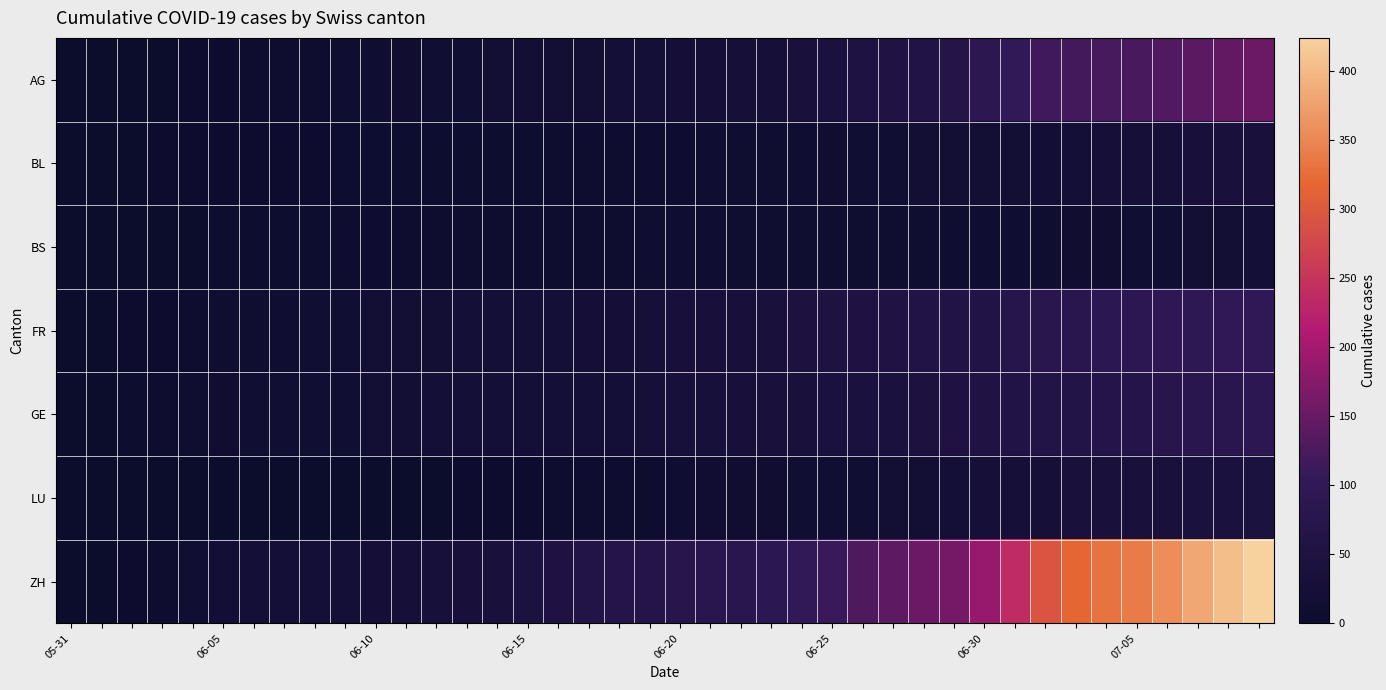

Reading left to right, what are all the values shown in this chart?

AG: 0	0	0	1	3	3	5	5	5	7	7	10	13	14	16	17	18	18	21	23	26	26	28	28	35	40	50	55	59	65	88	103	116	120	123	125	132	140	147	153
BL: 0	1	1	2	2	3	3	3	3	4	4	4	4	4	4	4	5	5	5	5	6	7	7	7	9	10	12	14	16	17	17	18	19	23	27	27	29	32	35	38
BS: 0	0	0	1	1	4	4	4	4	5	5	5	5	5	5	5	5	6	6	7	7	7	7	7	7	7	7	7	7	7	7	7	8	10	11	12	12	15	18	21
FR: 0	0	2	3	5	7	7	9	13	13	15	16	16	20	22	22	23	24	26	27	32	32	32	36	44	47	52	56	61	61	61	72	79	84	87	92	94	96	99	100
GE: 0	1	4	6	8	10	13	13	14	14	16	16	20	20	20	22	22	23	23	27	31	31	32	36	38	40	43	43	44	52	56	57	62	64	67	69	76	80	84	92
LU: 0	0	0	0	0	0	0	0	1	1	1	1	1	2	3	3	5	5	6	6	9	10	10	11	12	14	14	17	18	23	27	28	28	35	36	36	37	40	42	46
ZH: 0	0	2	5	13	19	23	23	23	23	26	28	30	33	38	45	52	62	67	68	75	80	83	87	103	111	130	142	153	162	190	238	294	317	330	338	357	382	405	424